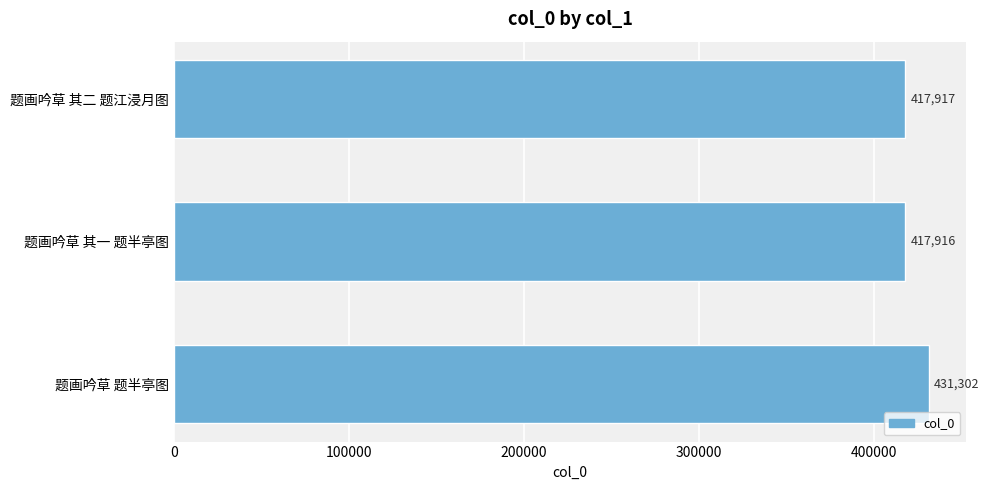

How many distinct data groups are displayed?

1